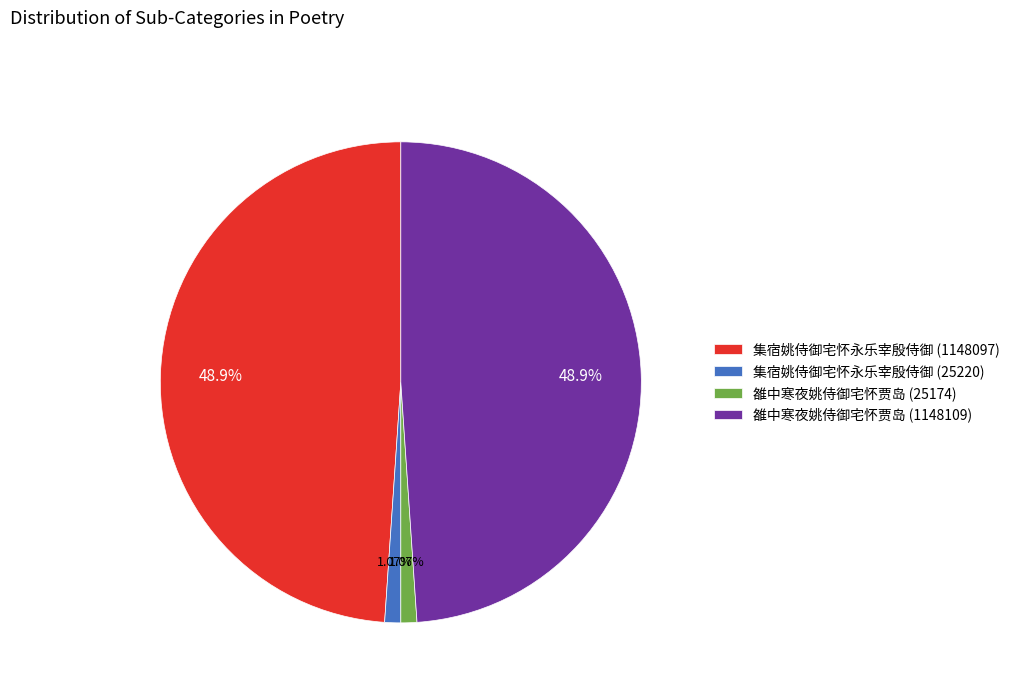

To the nearest percent, what percentage of the pie is 集宿姚侍御宅怀永乐宰殷侍御 (1148097)?

49%